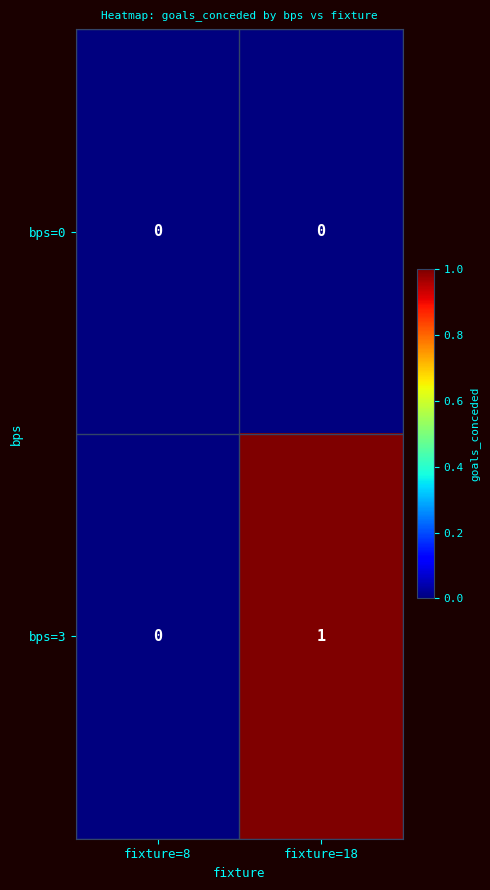

Between fixture=8 and fixture=18, which series saw the biggest shift?

bps=3